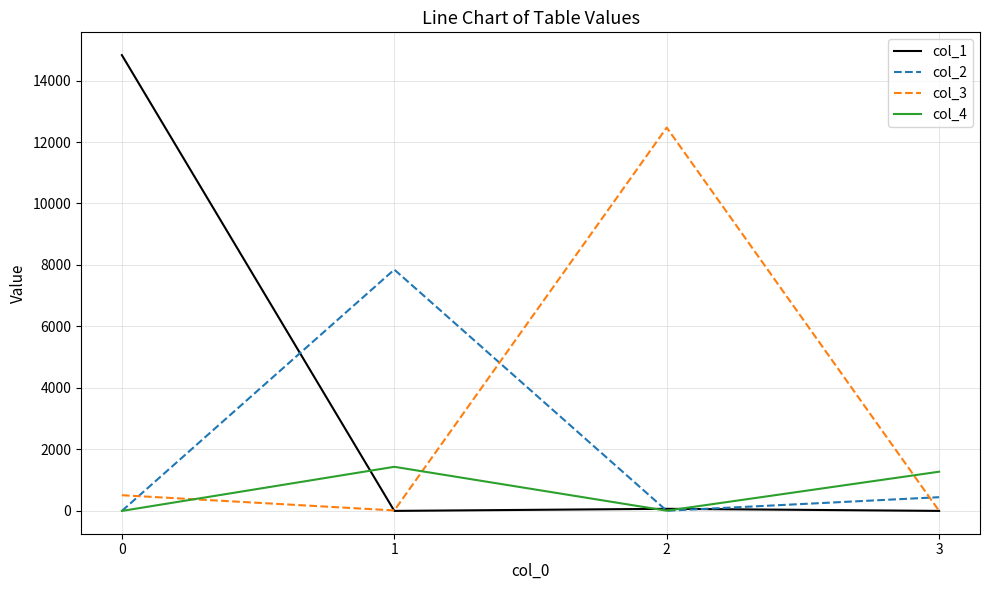

Which series has the largest total across all categories?

col_1